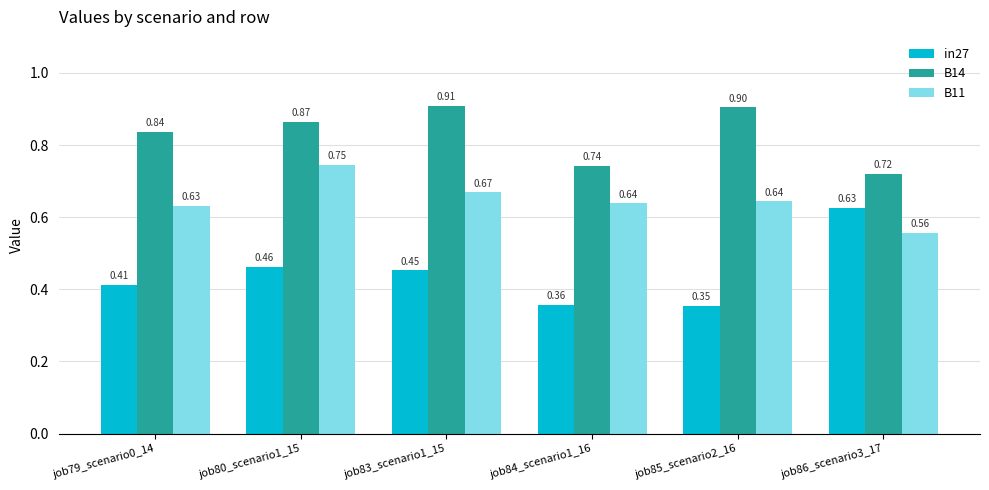

At how many categories does at least one series exceed 0?

6